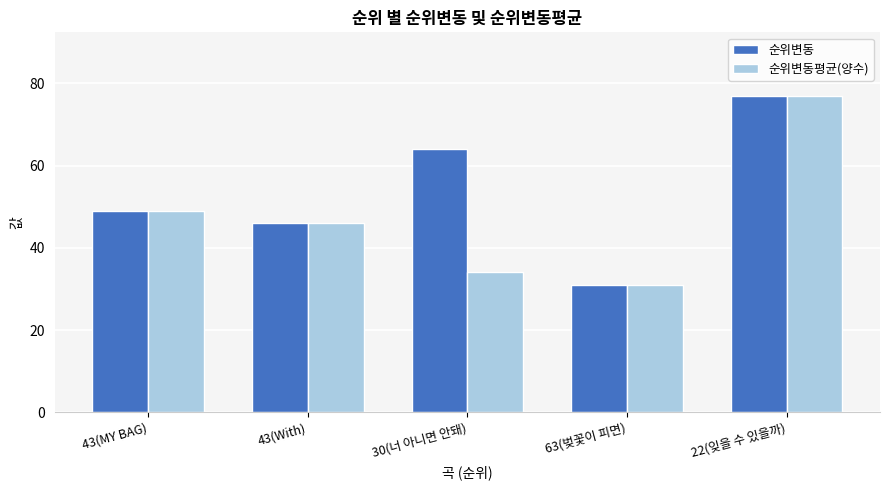

The 순위변동 series shows 114 at 22(잊을 수 있을까). True or false?

False